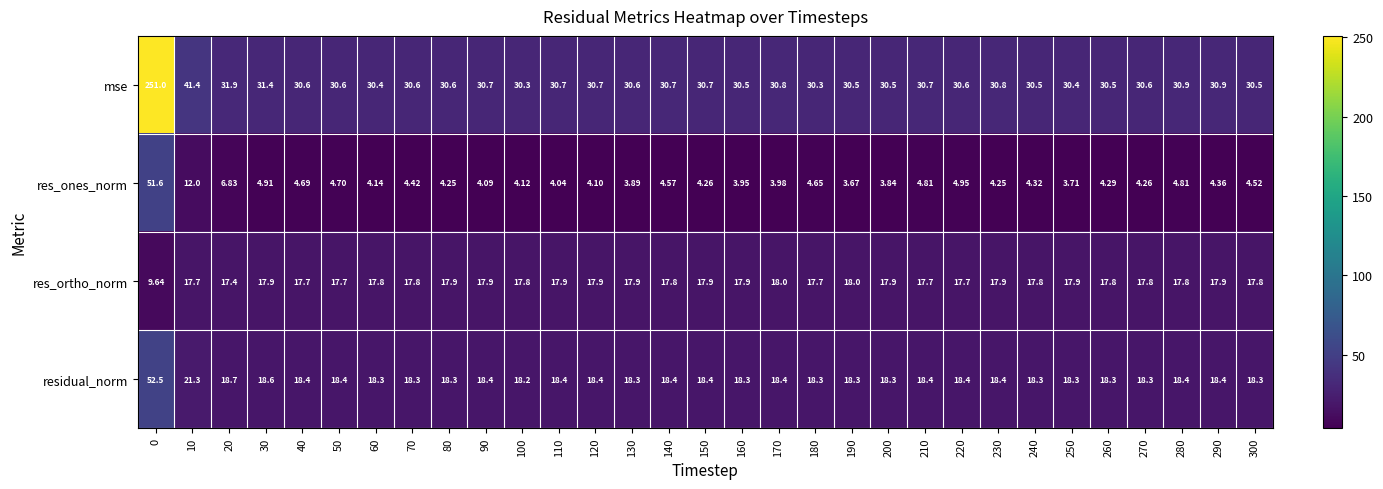

List the series in order of their peak value, highest first.

mse, residual_norm, res_ones_norm, res_ortho_norm